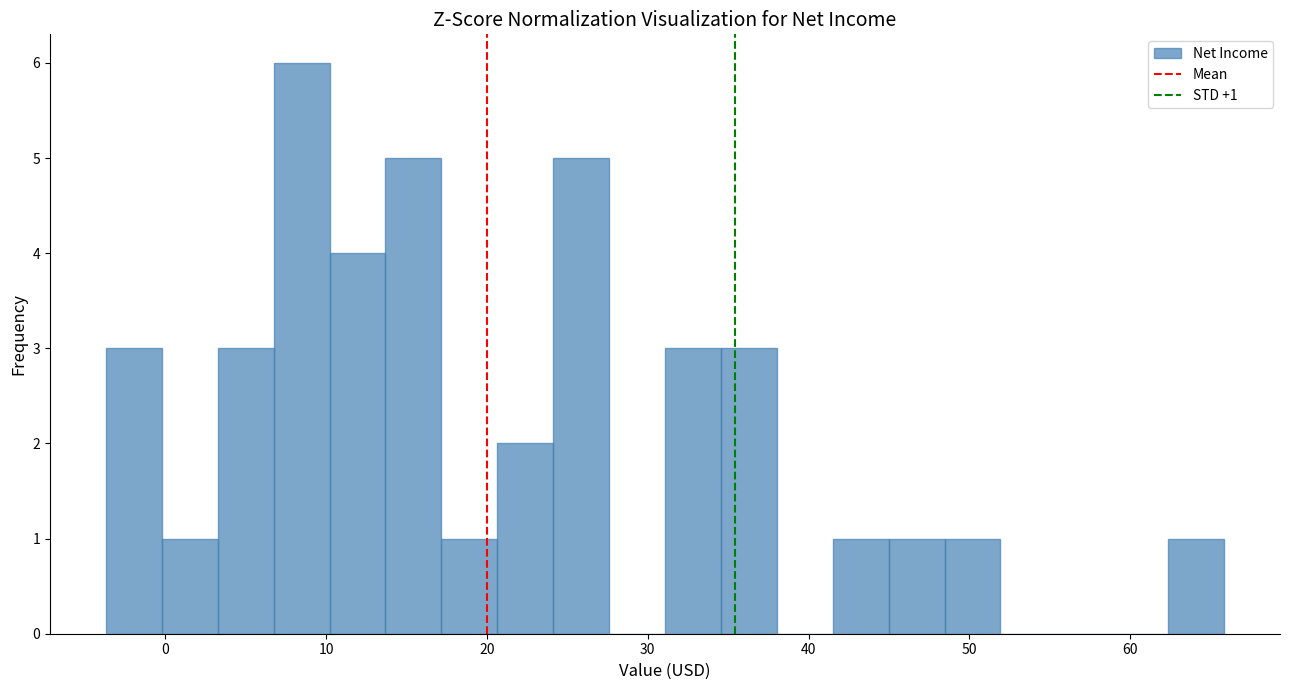

Around what value on the x-axis is the tallest bar? Give the approximate position of its centre, as read against the axis.

8